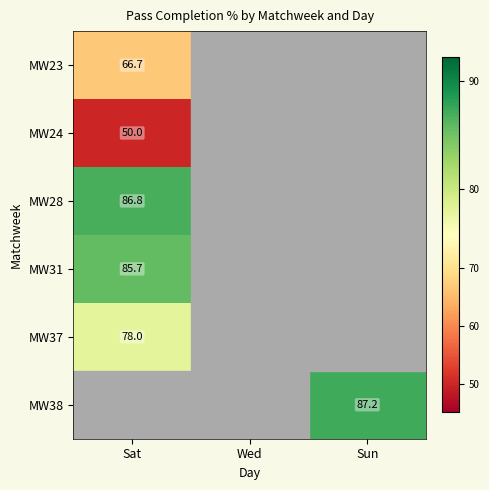

True or false: MW38 has a value of 44.5 at Sun.

False